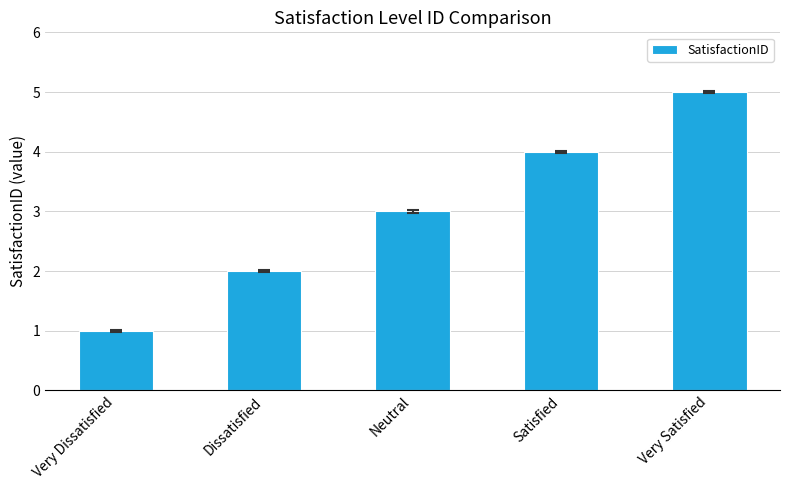

Reading left to right, extract all data points from this chart.

1	2	3	4	5